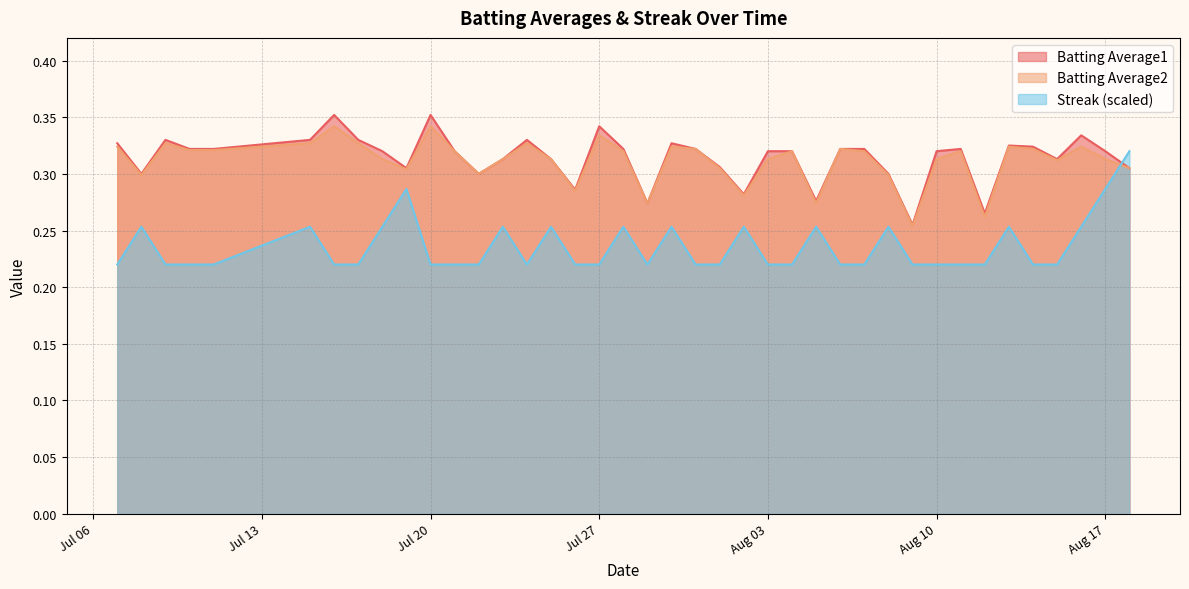

How many lines are shown in the chart?

3